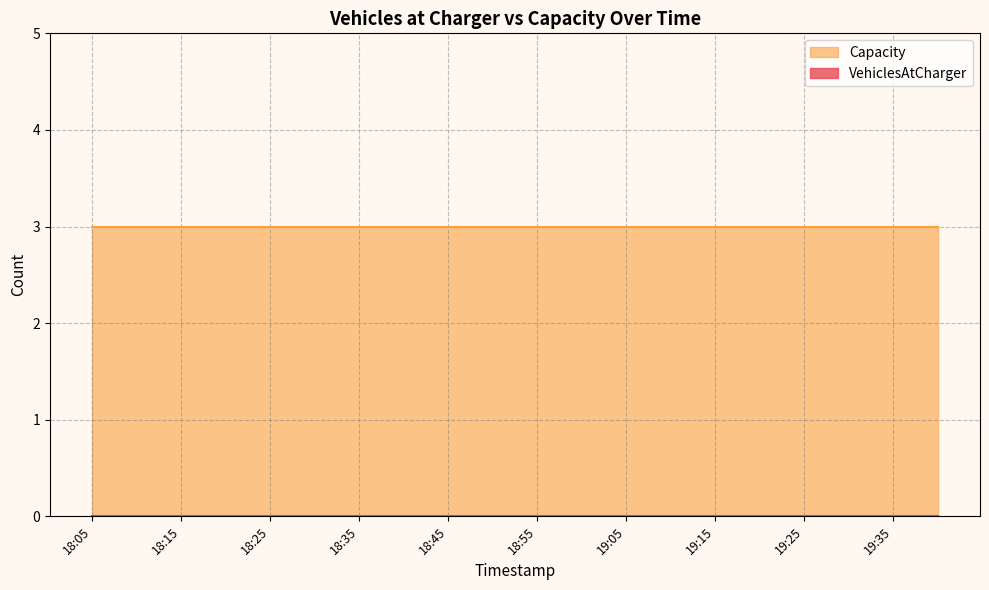

What are all the series names shown in the legend?

VehiclesAtCharger, Capacity